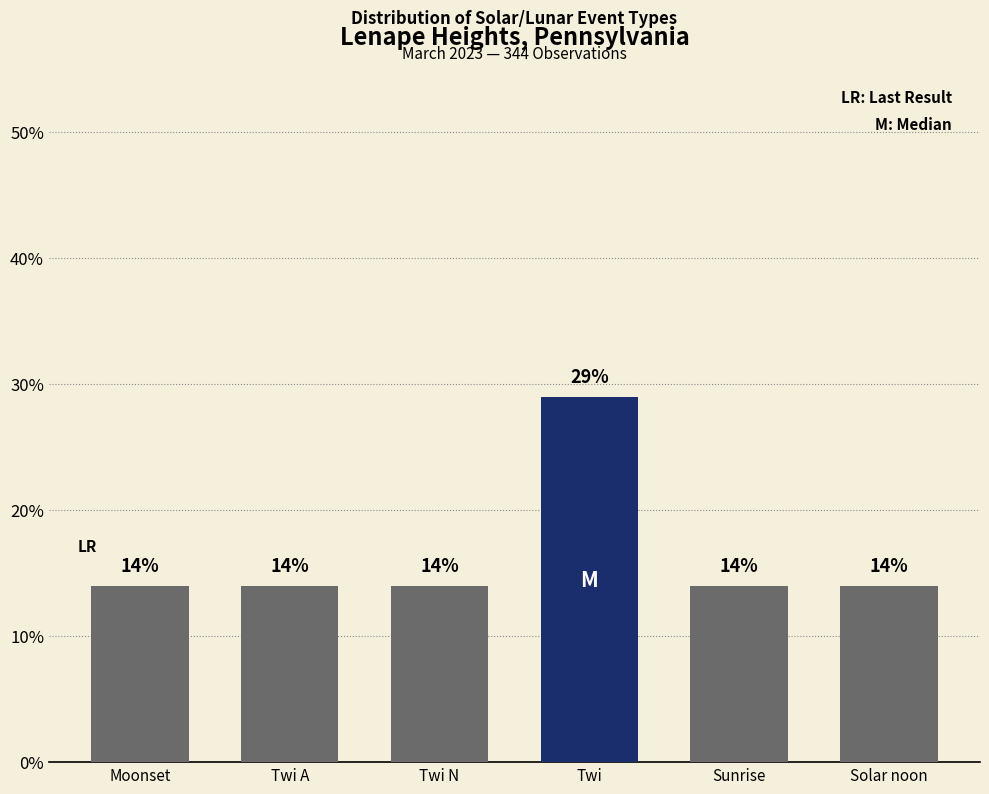

Is it true that the value at Twi N is 14?

True